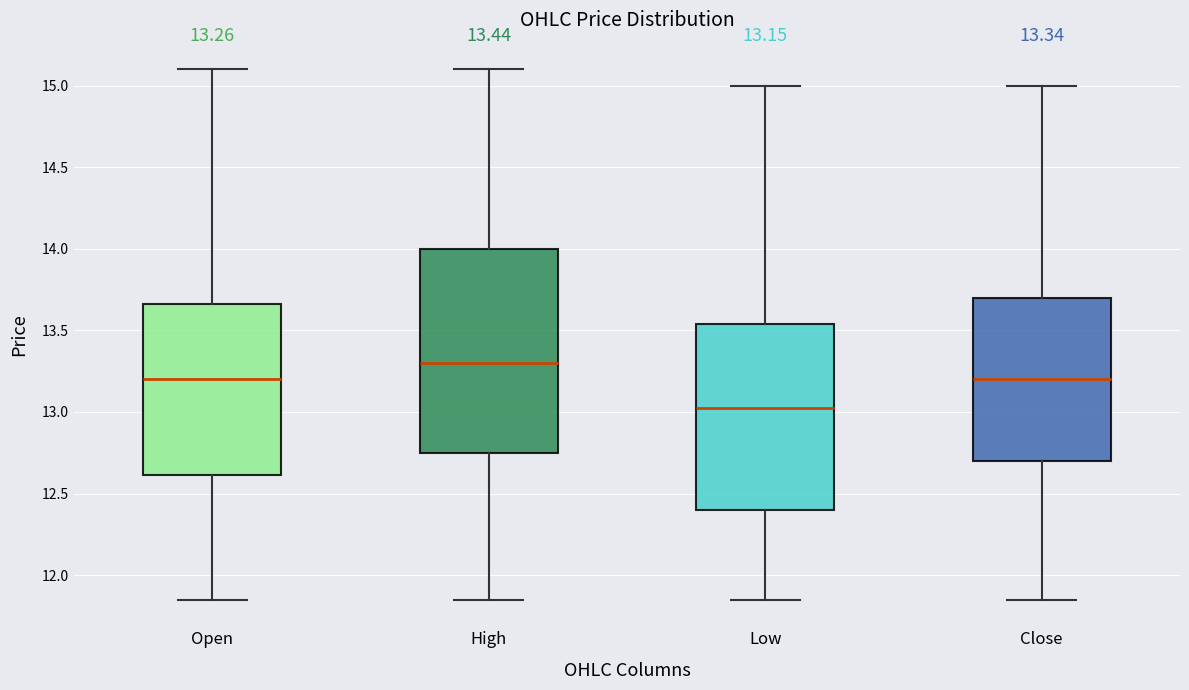

Which box is the tallest, from its lower edge to its upper edge?

High